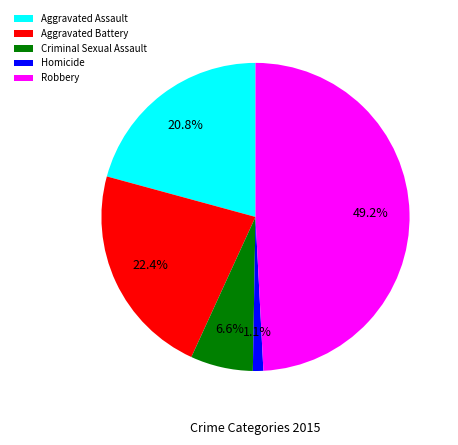

How many segments does this pie chart have?

5